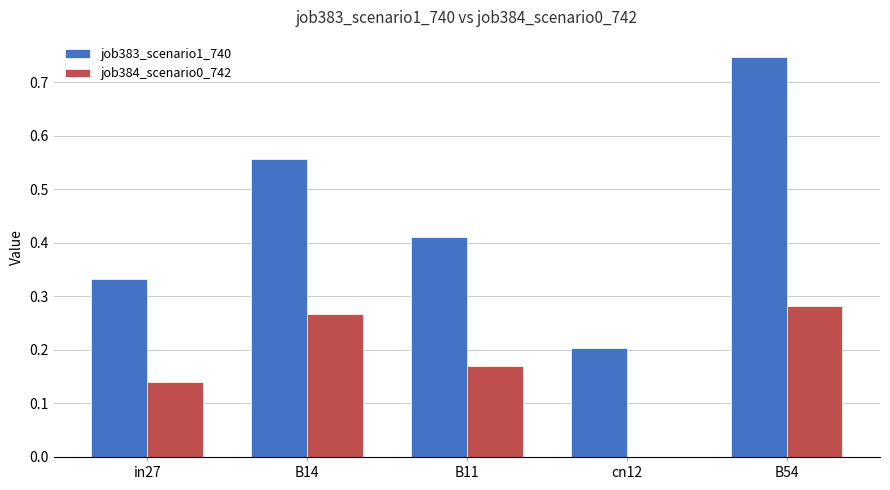

The value of job383_scenario1_740 at cn12 is 0.2. True or false?

True